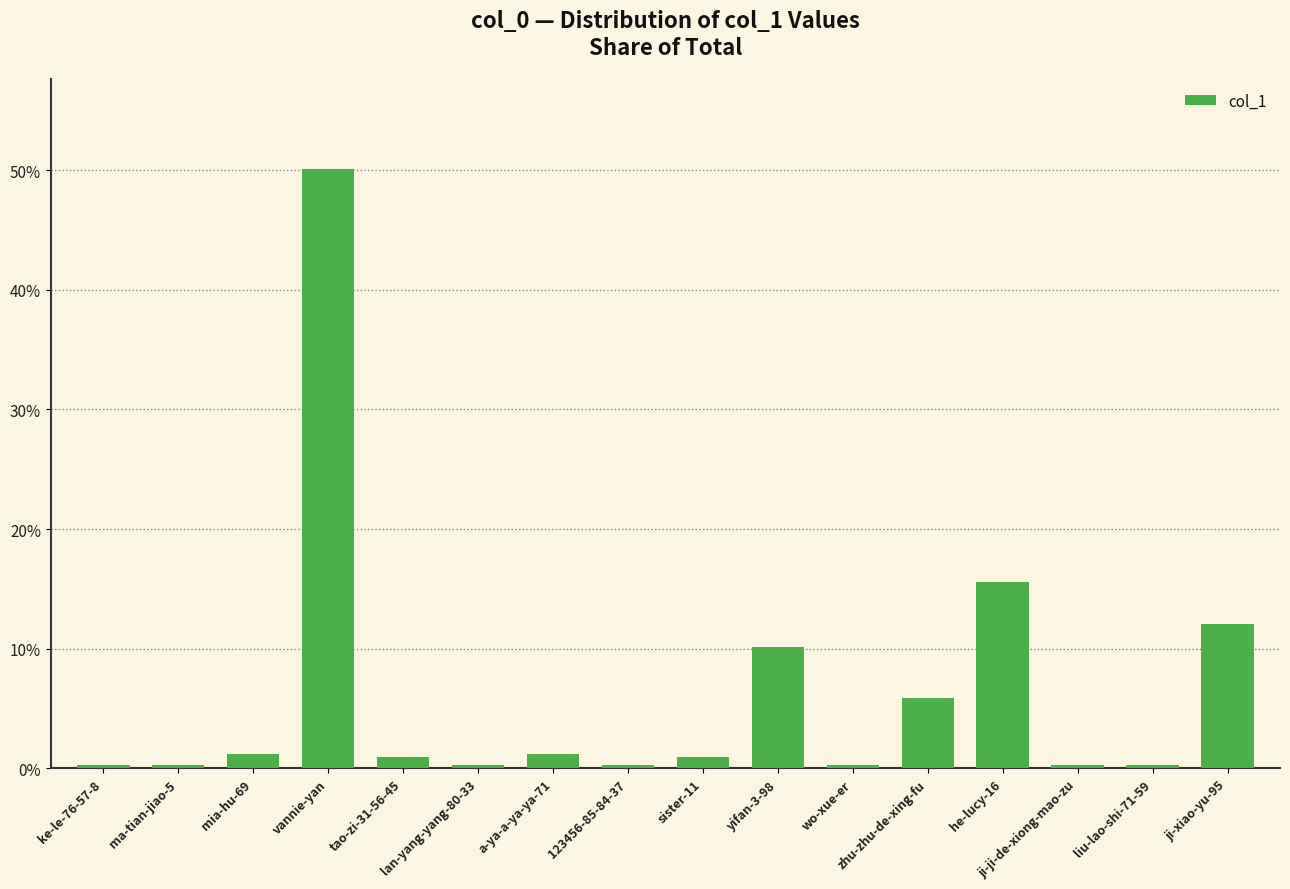

The value at zhu-zhu-de-xing-fu is 0.1. True or false?

True